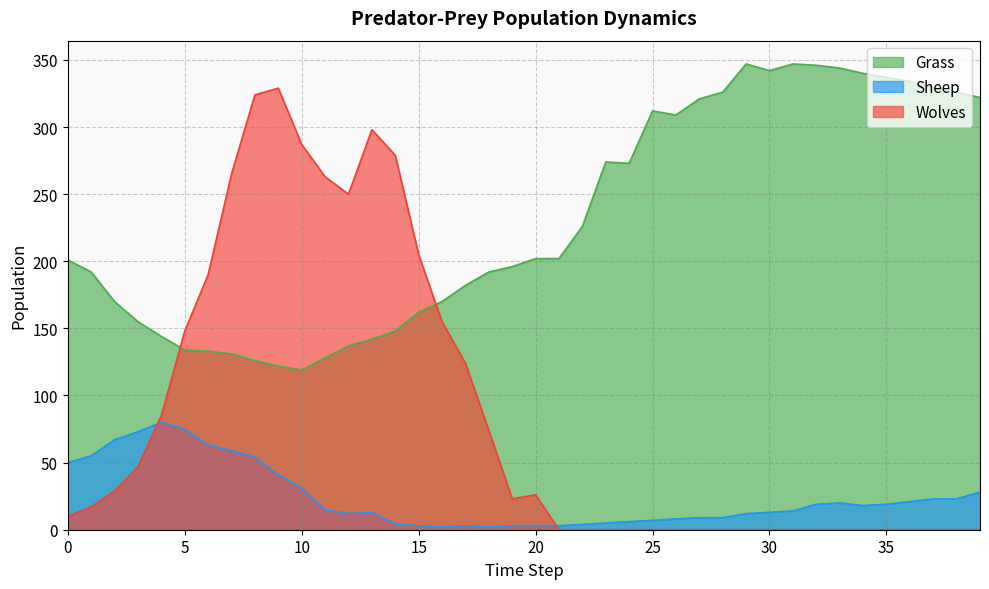

Is the value of Sheep at 29 greater than the value of Wolves at 24?

Yes